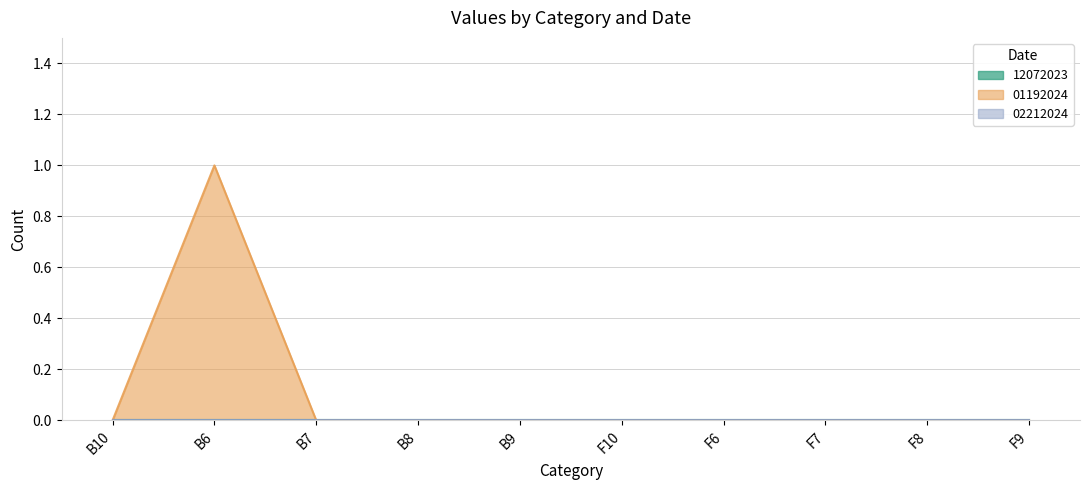

What are all the series names shown in the legend?

12072023, 01192024, 02212024